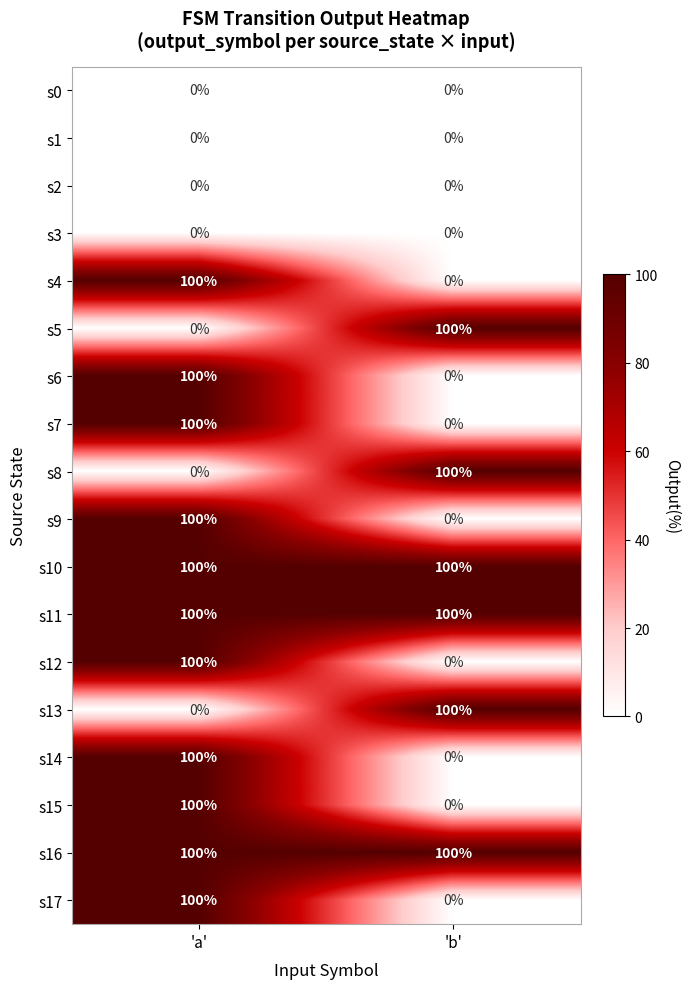

At which category is the sum across all series the highest?

'a'